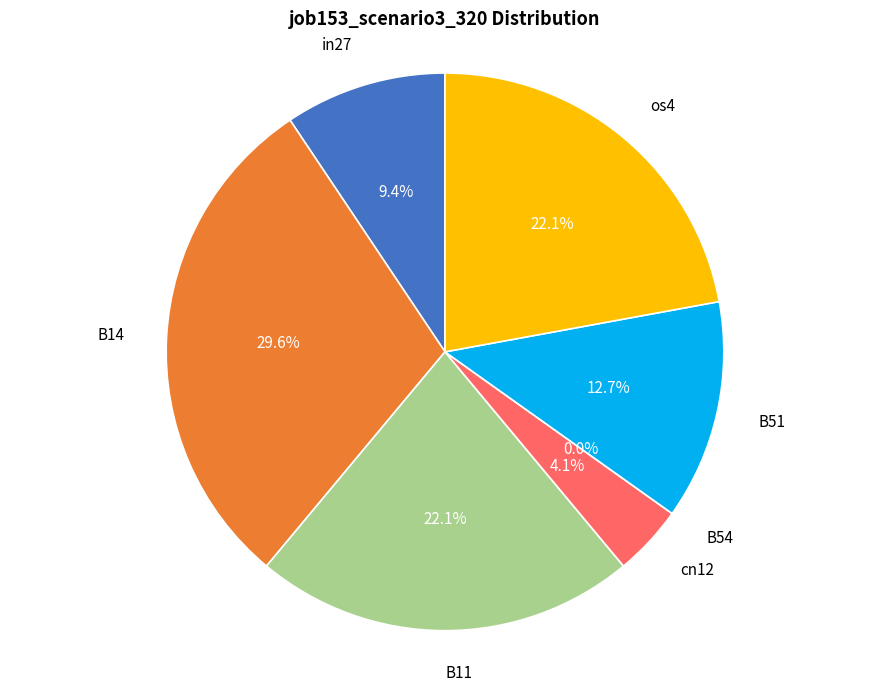

To the nearest percent, what is the difference between the cn12 and B14 slice percentages?

25%